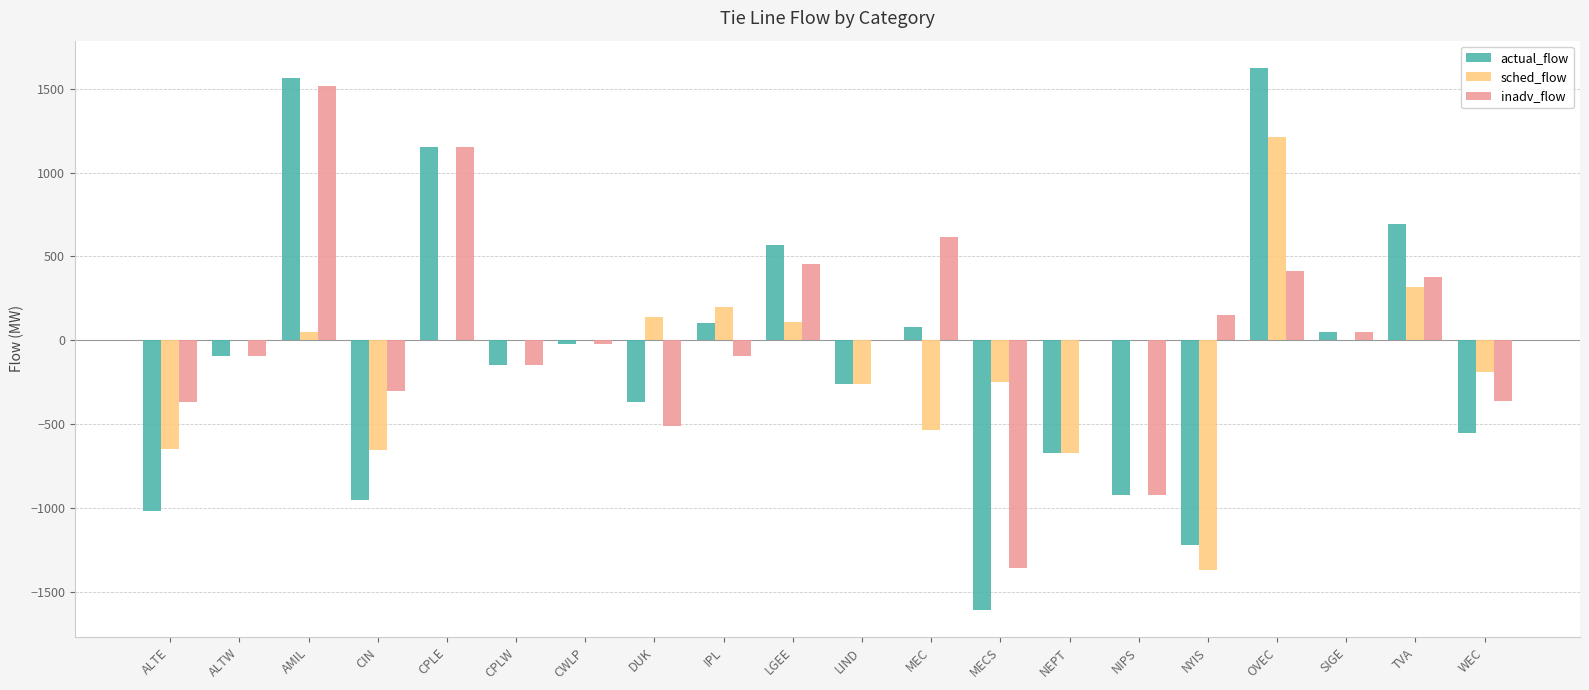

Between AMIL and CPLE, which series saw the biggest shift?

actual_flow